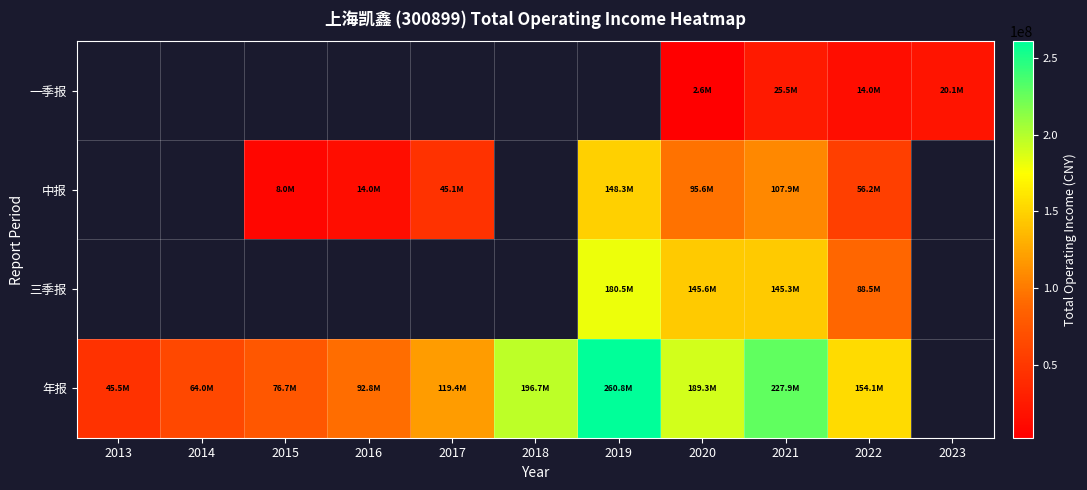

At which category does the chart reach its minimum across all series?

2020